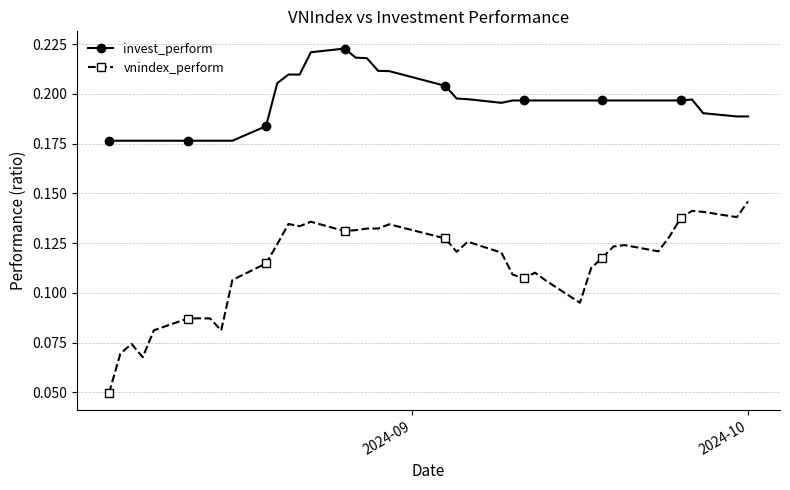

Which series has the largest range (max minus min)?

vnindex_perform